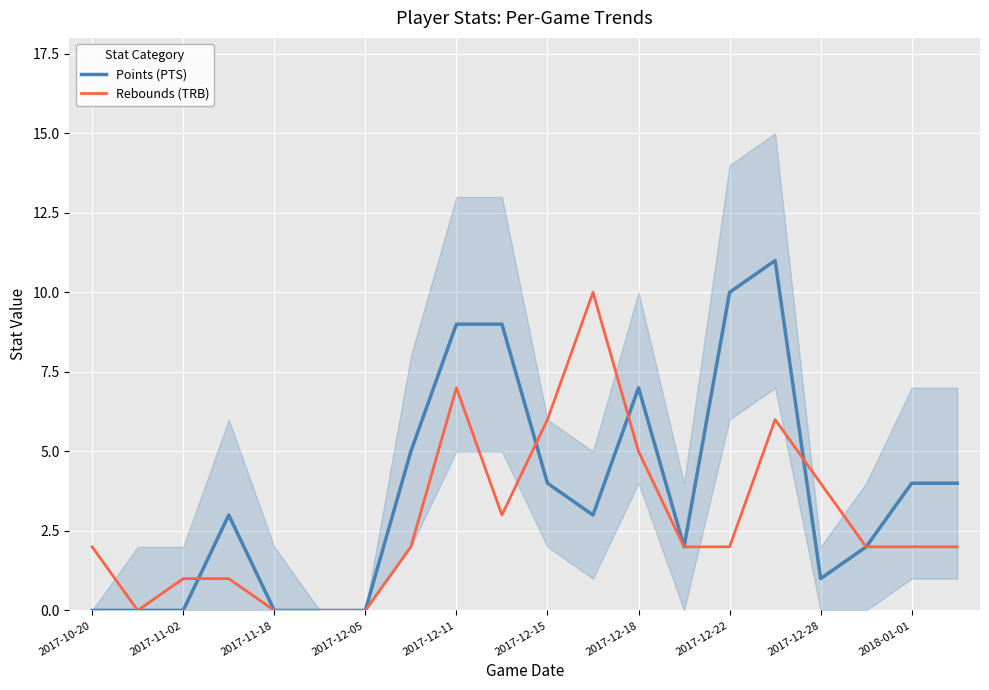

True or false: Points (PTS) has a value of 9 at 2017-12-11.

True